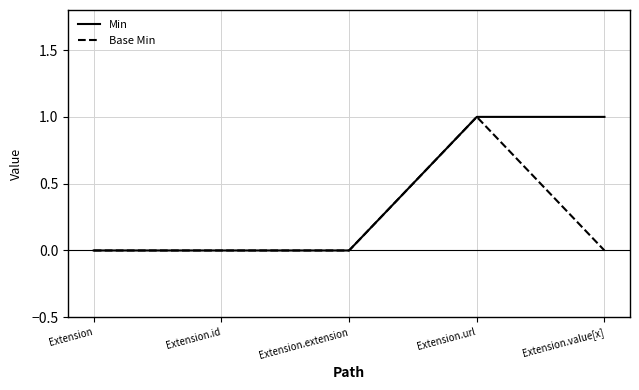

How many lines are shown in the chart?

2